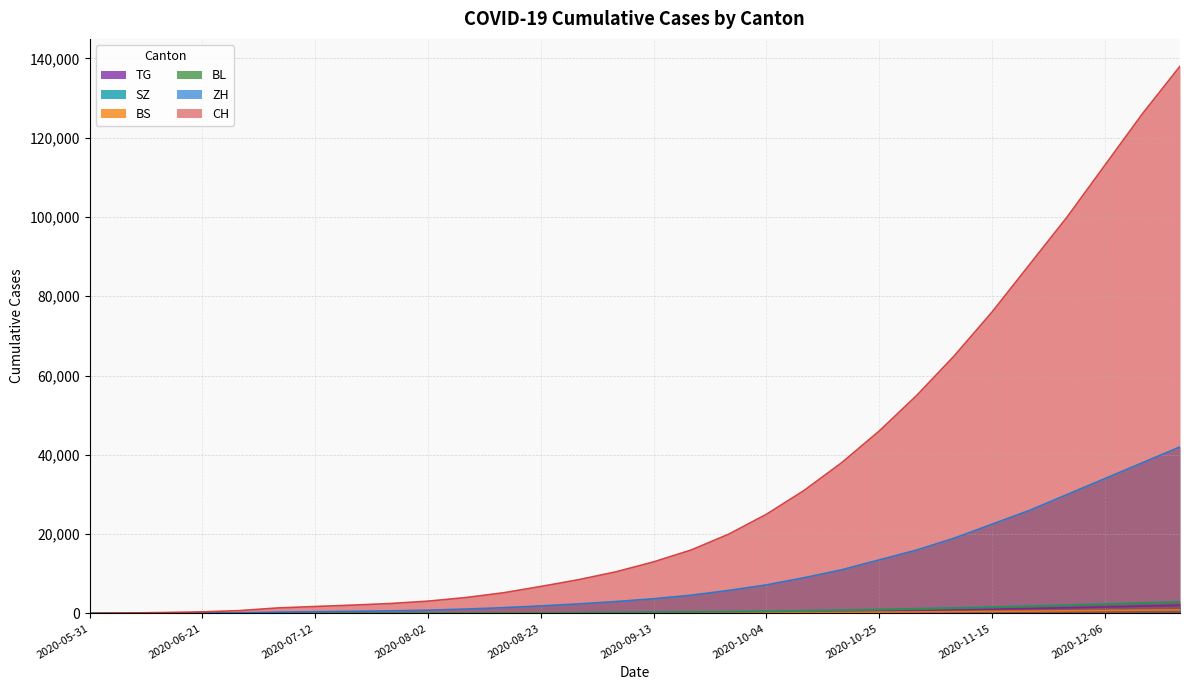

True or false: ZH and BL cross at least once.

False